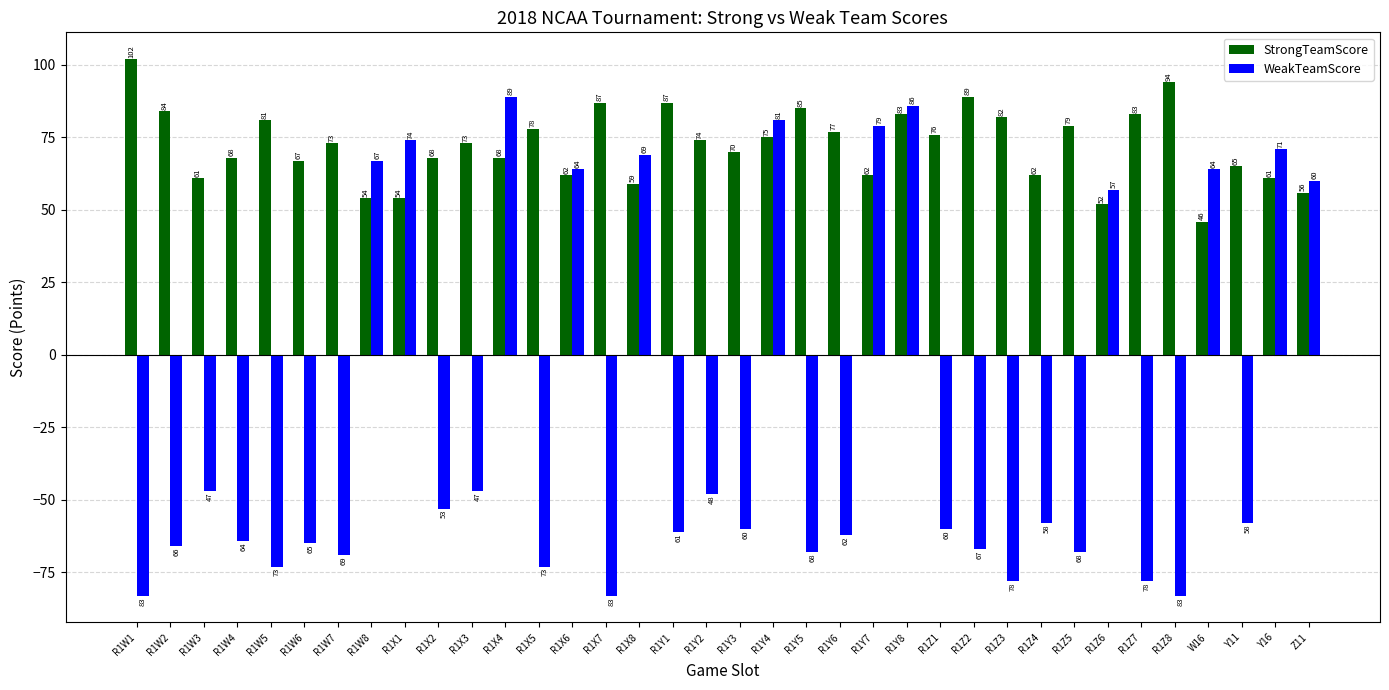

Which series has the largest range (max minus min)?

WeakTeamScore